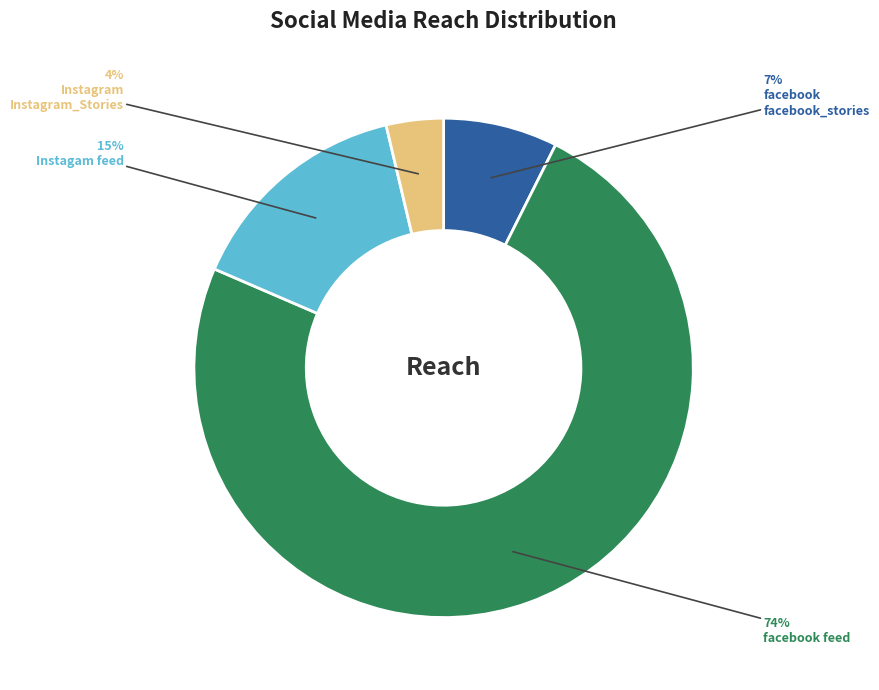

Is there any slice that represents more than half of the pie?

Yes